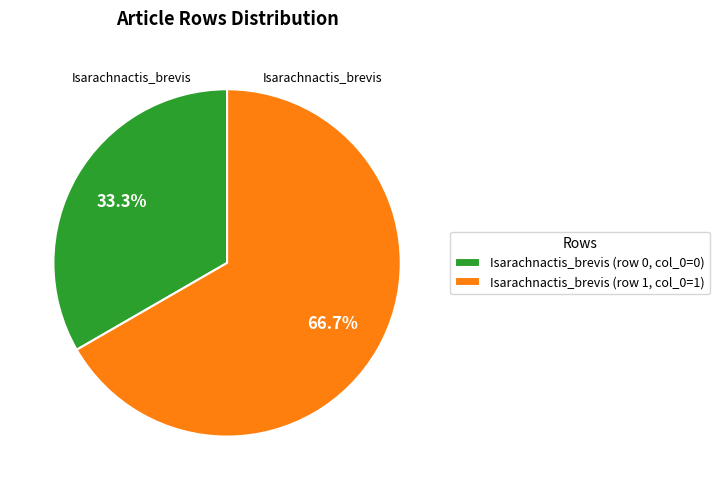

What is the smallest slice in the pie chart?

Isarachnactis_brevis (row 0, col_0=0)